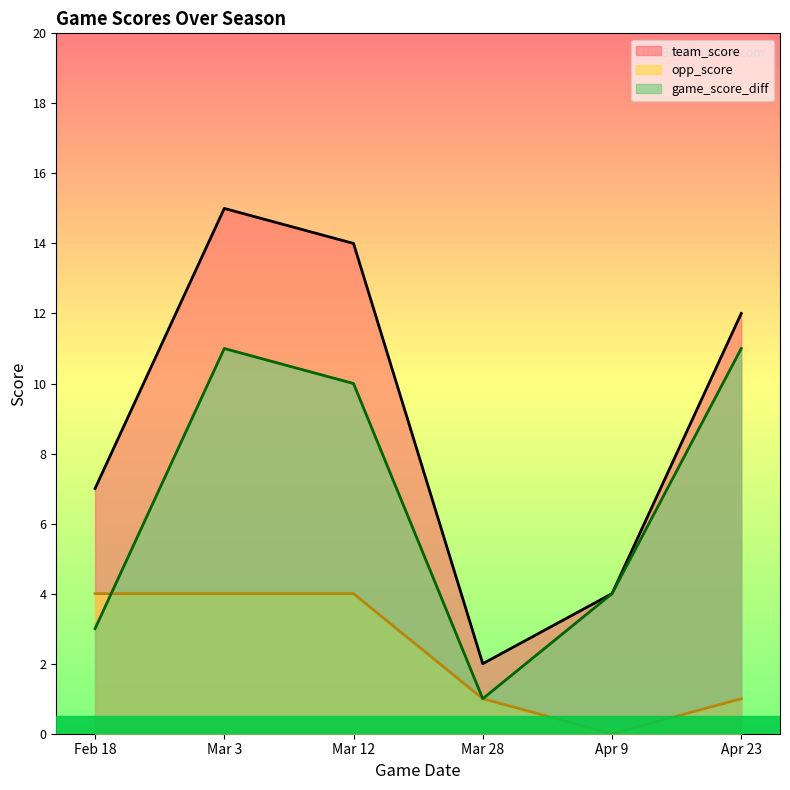

At which category does game_score_diff reach its first local peak?

Mar 3